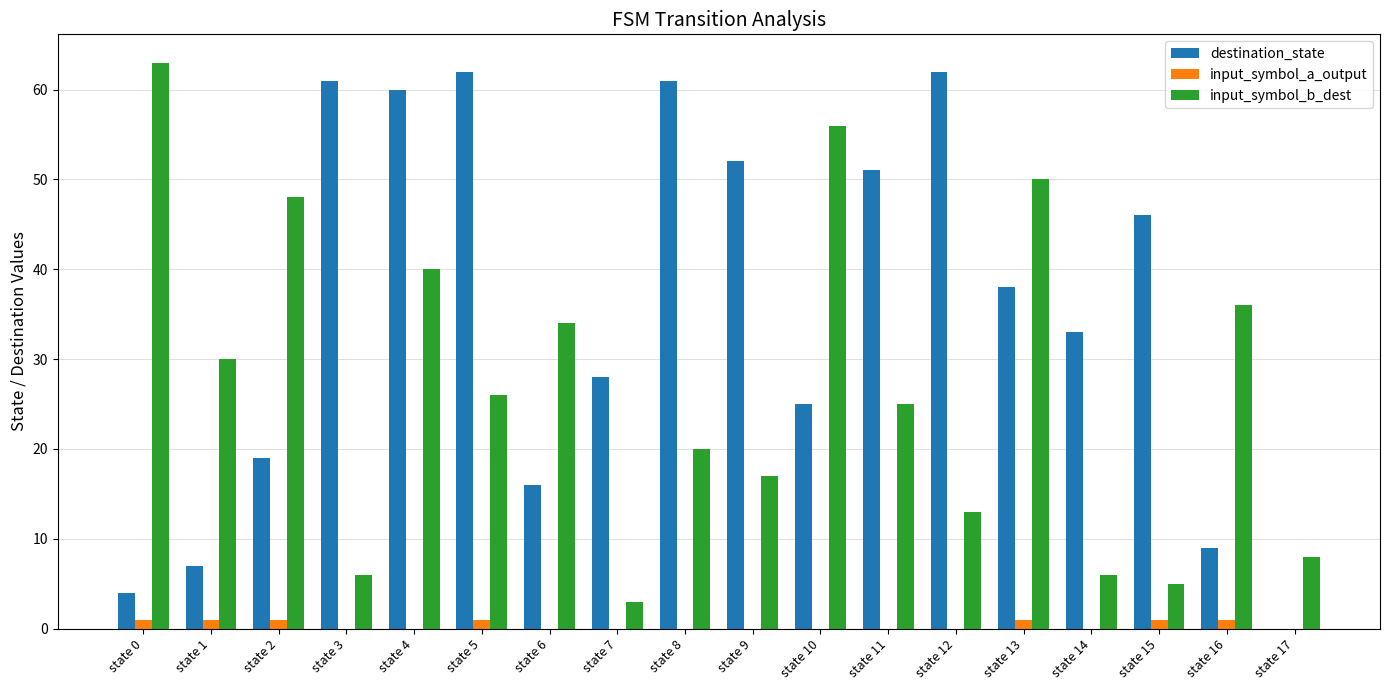

At which category is the sum across all series the highest?

state 4